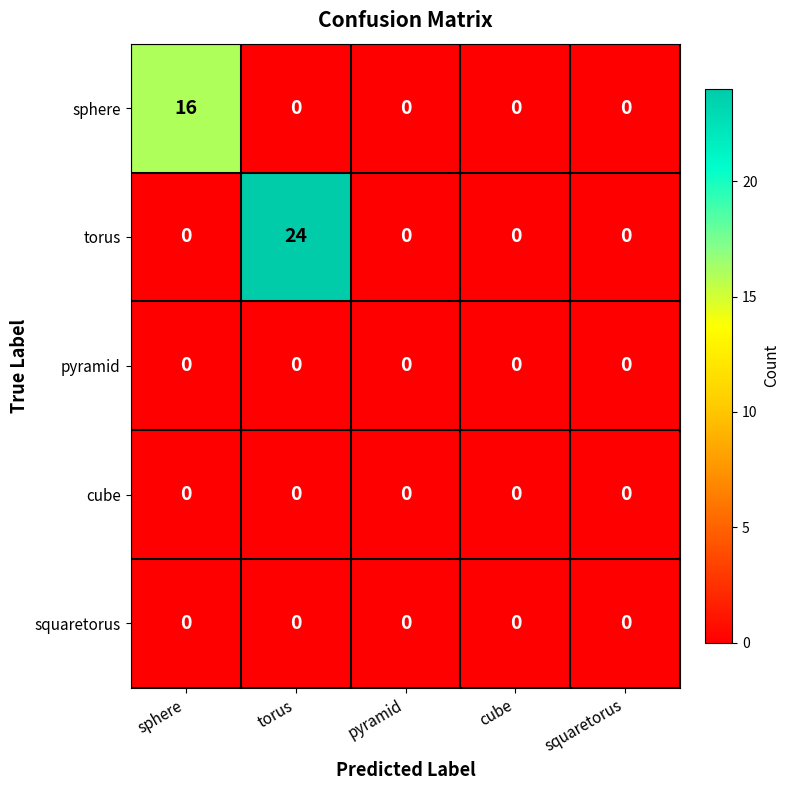

Reading left to right, extract all data points from this chart.

sphere: sphere=16	torus=0	pyramid=0	cube=0	squaretorus=0
torus: sphere=0	torus=24	pyramid=0	cube=0	squaretorus=0
pyramid: sphere=0	torus=0	pyramid=0	cube=0	squaretorus=0
cube: sphere=0	torus=0	pyramid=0	cube=0	squaretorus=0
squaretorus: sphere=0	torus=0	pyramid=0	cube=0	squaretorus=0